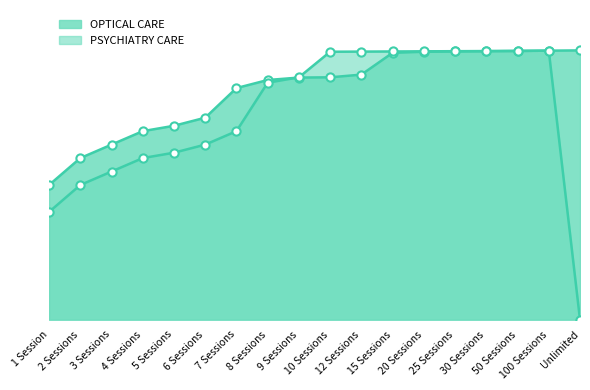

What is the total value across all series at 9 Sessions?

1.8